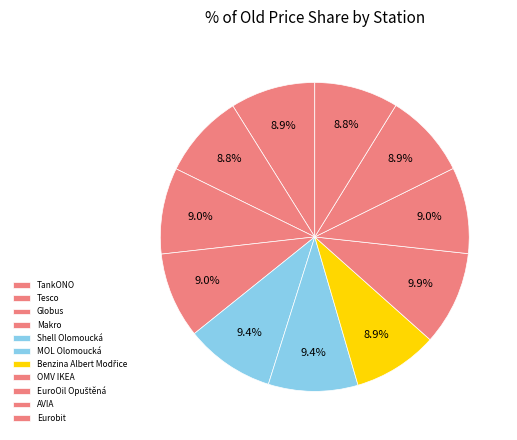

To the nearest percent, what is the difference between the largest and smallest slice percentages?

1%